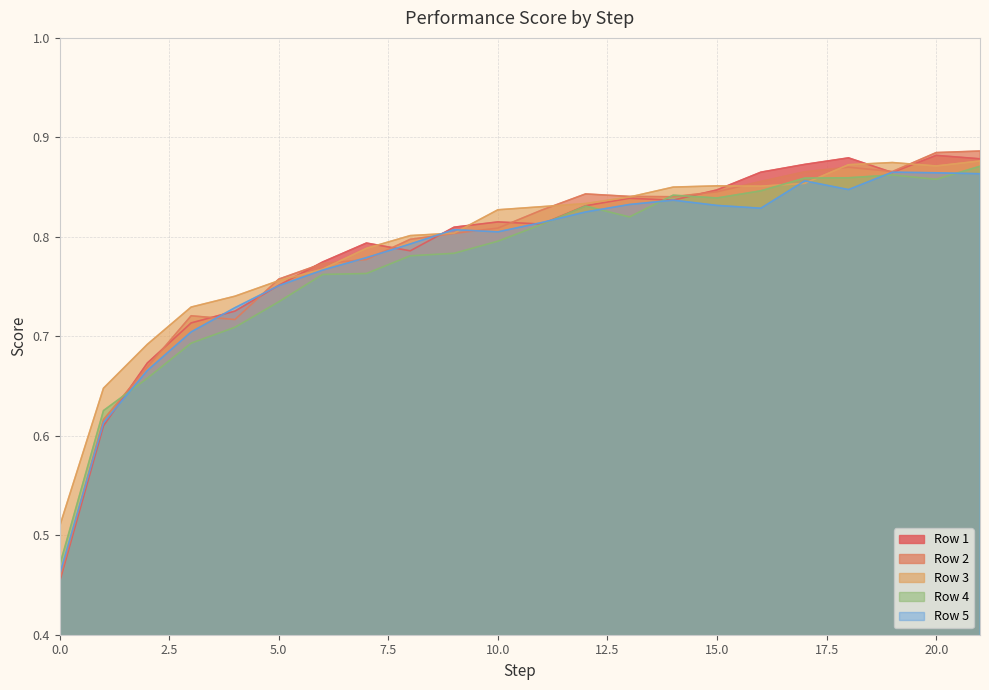

What are all the series names shown in the legend?

Row 1, Row 2, Row 3, Row 4, Row 5